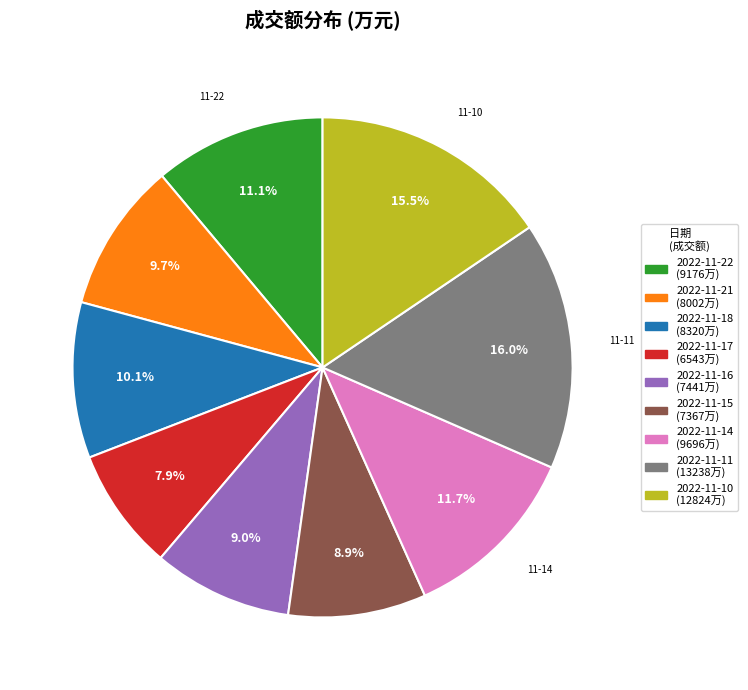

To the nearest percent, what percentage of the pie is 2022-11-21?

10%